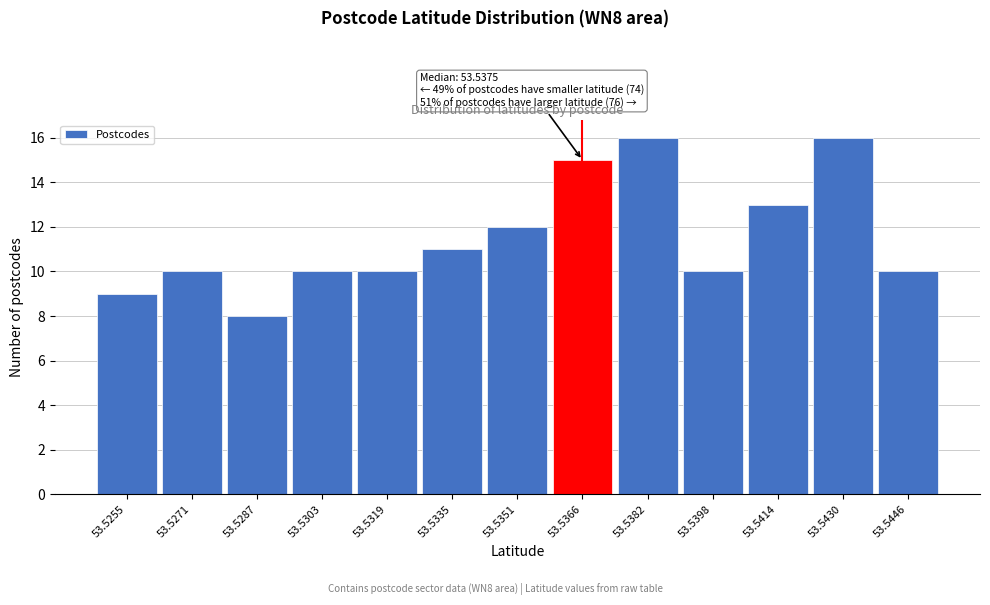

Reading left to right, transcribe all the data shown in this chart.

9	10	8	10	10	11	12	15	16	10	13	16	10